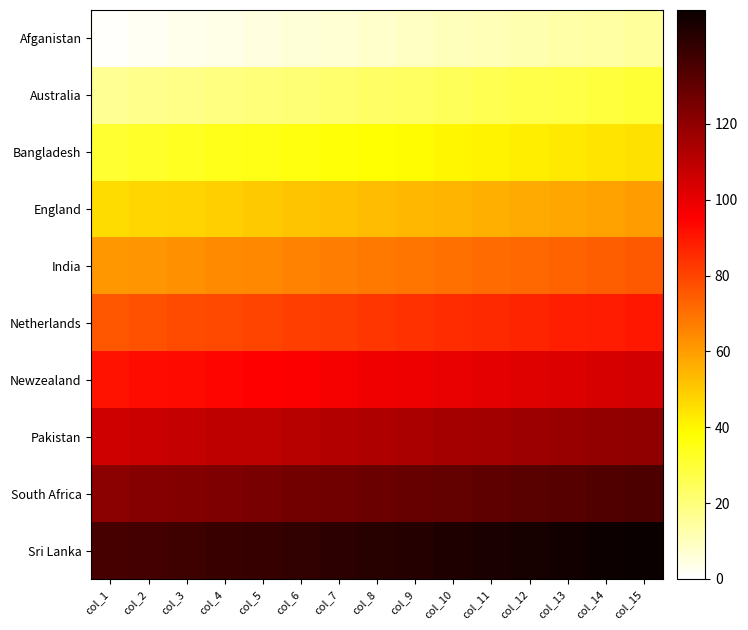

What is the greatest value displayed?

150